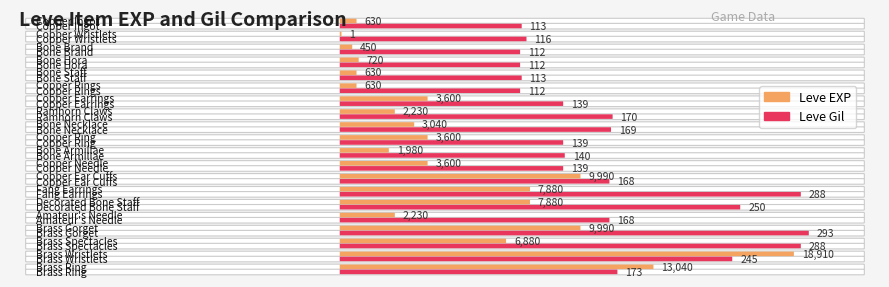

What is the sum of all Leve Gil values?

3447